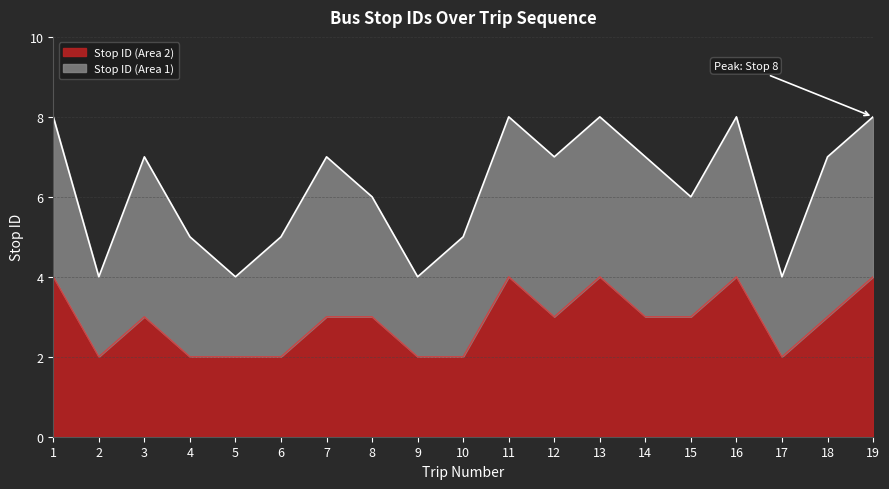

How many interior local valleys does the Stop ID (Area 2) series have?

3